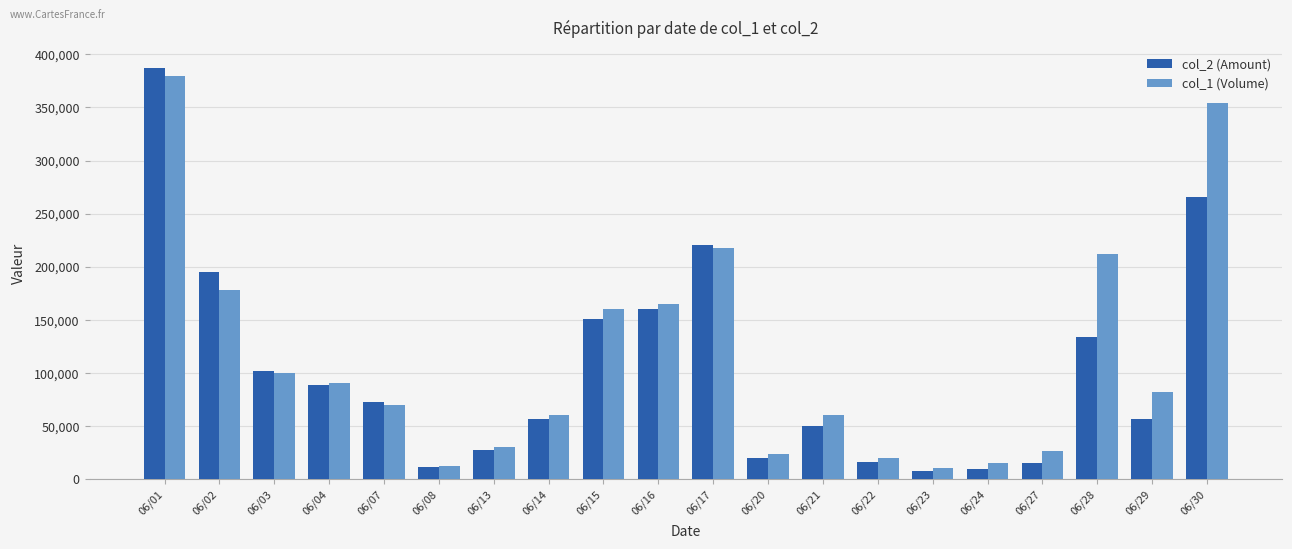

What is the difference between the maximum and minimum values in the col_2 (Amount) series?

379920